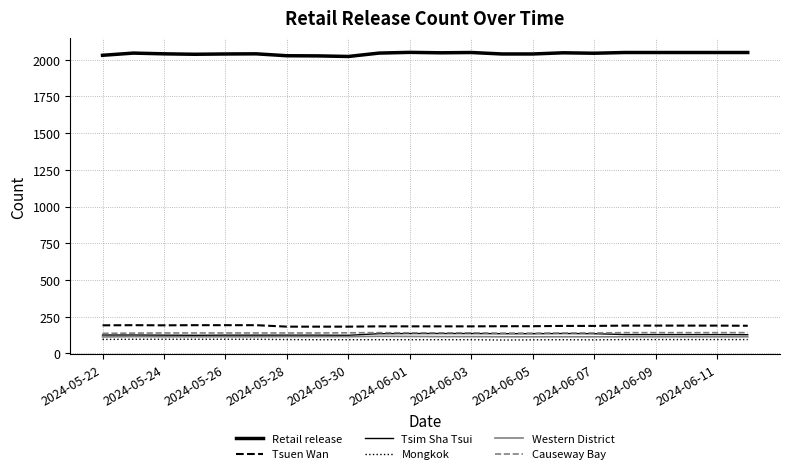

Which series has the largest total across all categories?

Retail release